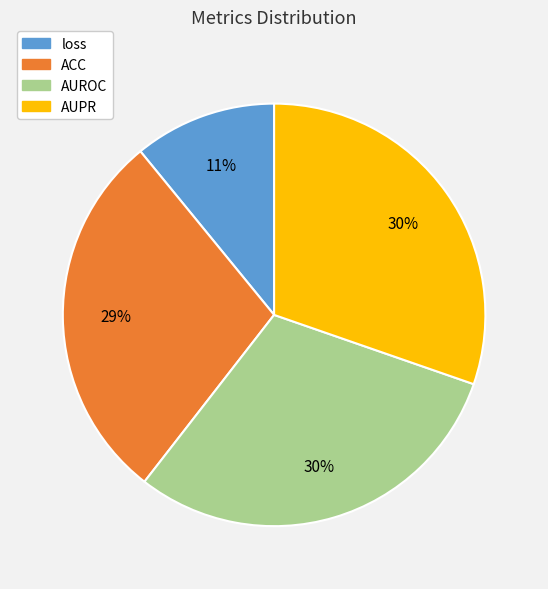

How many segments does this pie chart have?

4